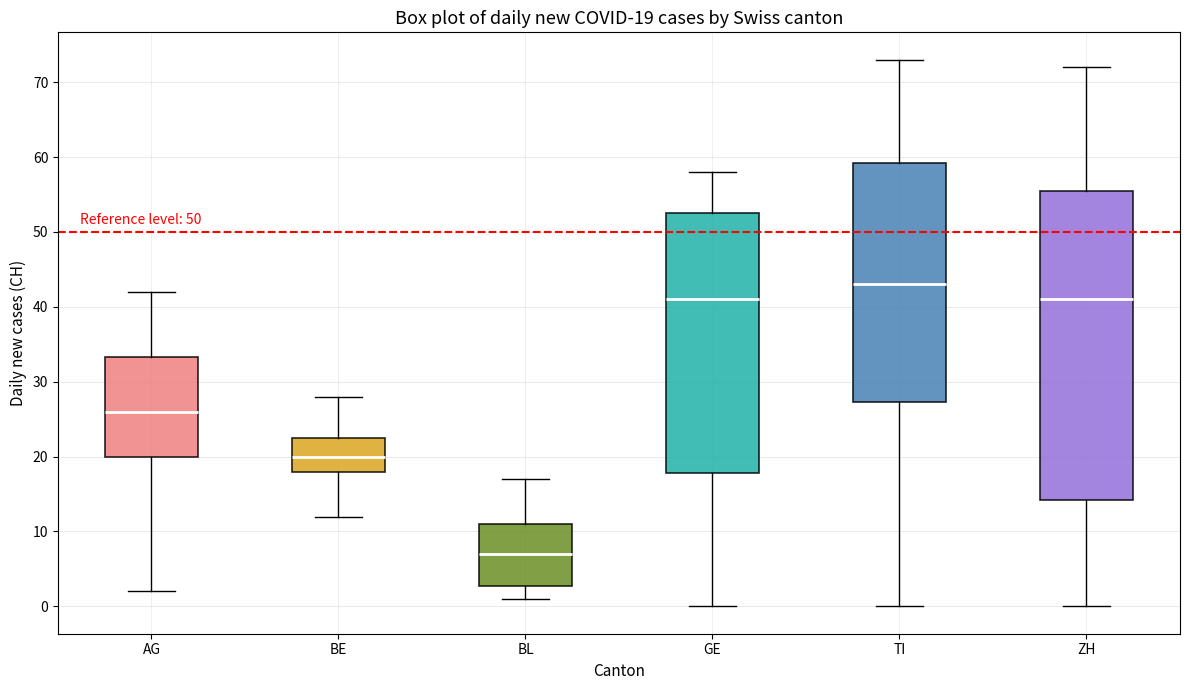

Which box is the tallest, from its lower edge to its upper edge?

ZH